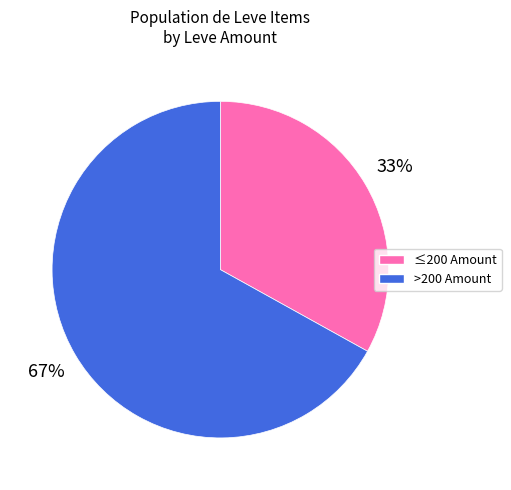

To the nearest percent, what is the average slice percentage?

50%